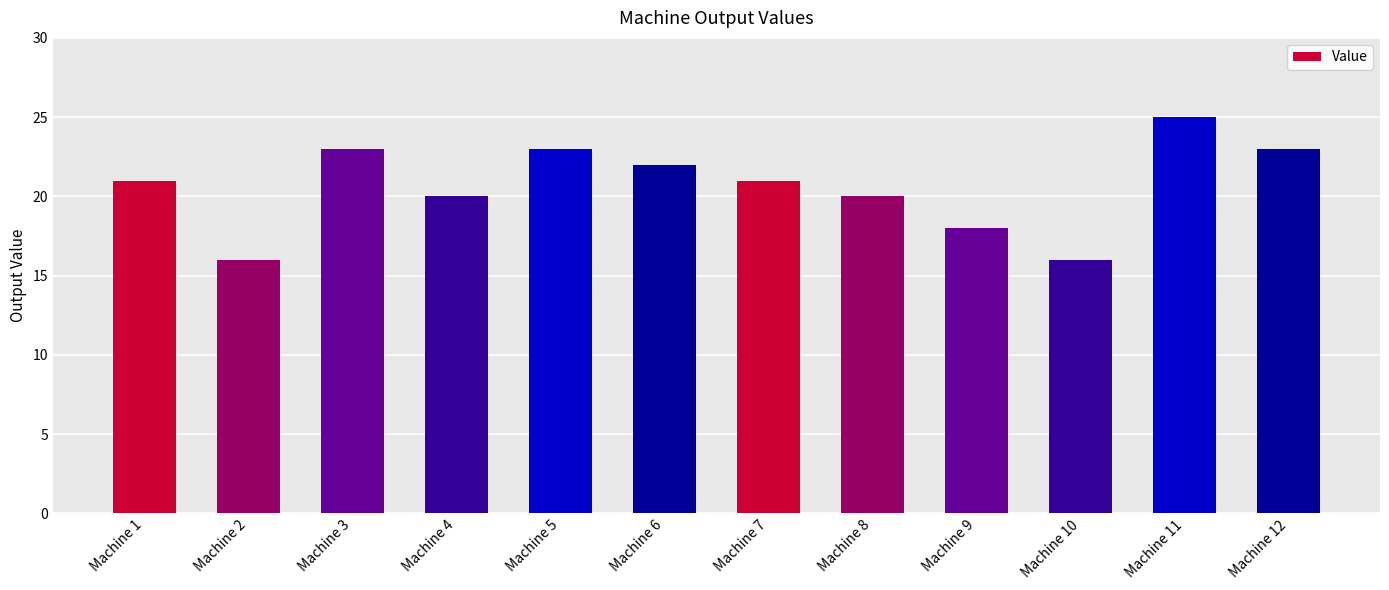

Does the chart contain stacked bars?

No